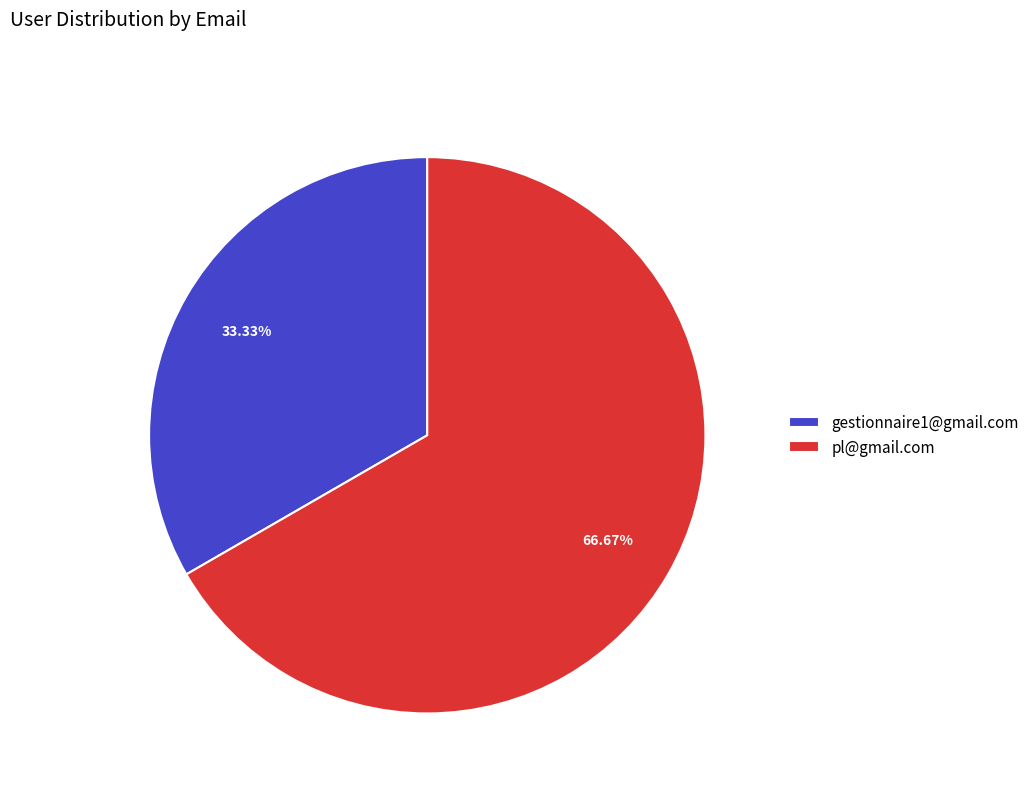

How much of the chart is everything except gestionnaire1@gmail.com?

66.7%